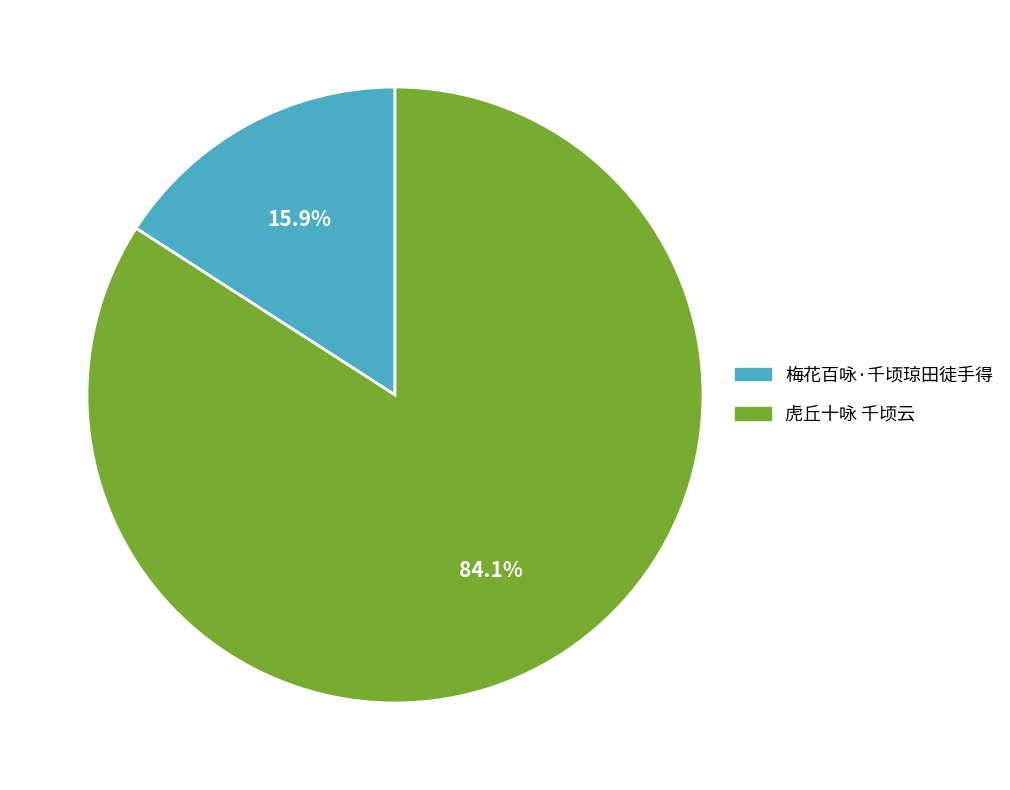

What is the total percentage of 虎丘十咏 千顷云 and 梅花百咏·千顷琼田徒手得?

100.0%